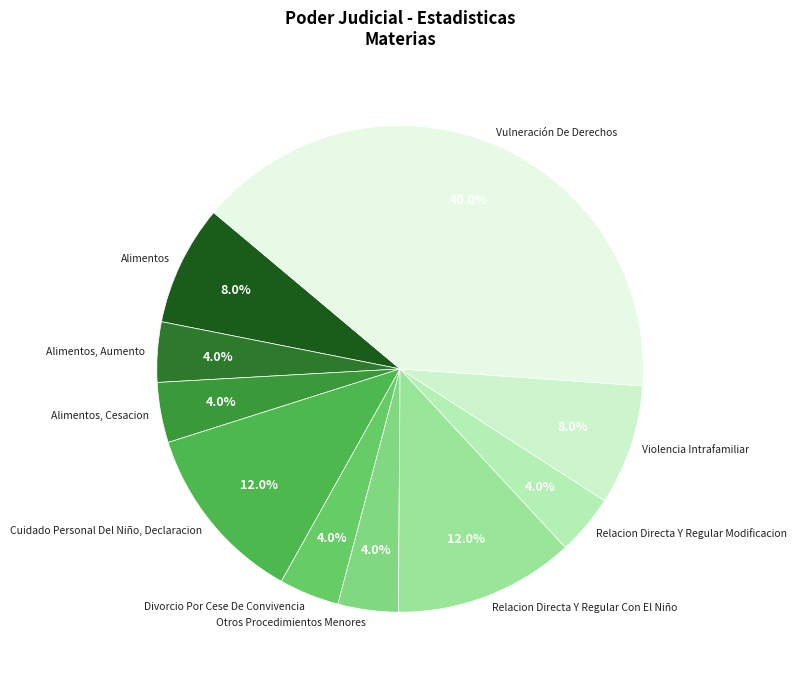

Which slice is the largest?

Vulneración De Derechos